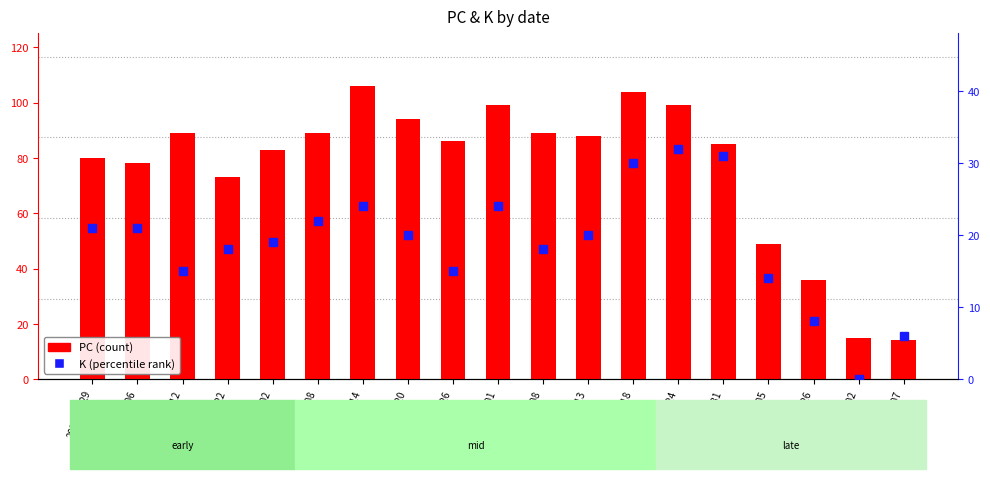

Reading left to right, extract all data points from this chart.

PC (count): 2024-02-29=80	2024-03-06=78	2024-03-12=89	2024-03-22=73	2024-04-02=83	2024-04-08=89	2024-04-14=106	2024-04-20=94	2024-04-26=86	2024-05-01=99	2024-05-08=89	2024-05-13=88	2024-05-18=104	2024-05-24=99	2024-05-31=85	2024-06-05=49	2024-06-26=36	2024-07-02=15	2024-07-07=14
K (percentile-rank): 2024-02-29=21	2024-03-06=21	2024-03-12=15	2024-03-22=18	2024-04-02=19	2024-04-08=22	2024-04-14=24	2024-04-20=20	2024-04-26=15	2024-05-01=24	2024-05-08=18	2024-05-13=20	2024-05-18=30	2024-05-24=32	2024-05-31=31	2024-06-05=14	2024-06-26=8	2024-07-02=0	2024-07-07=6